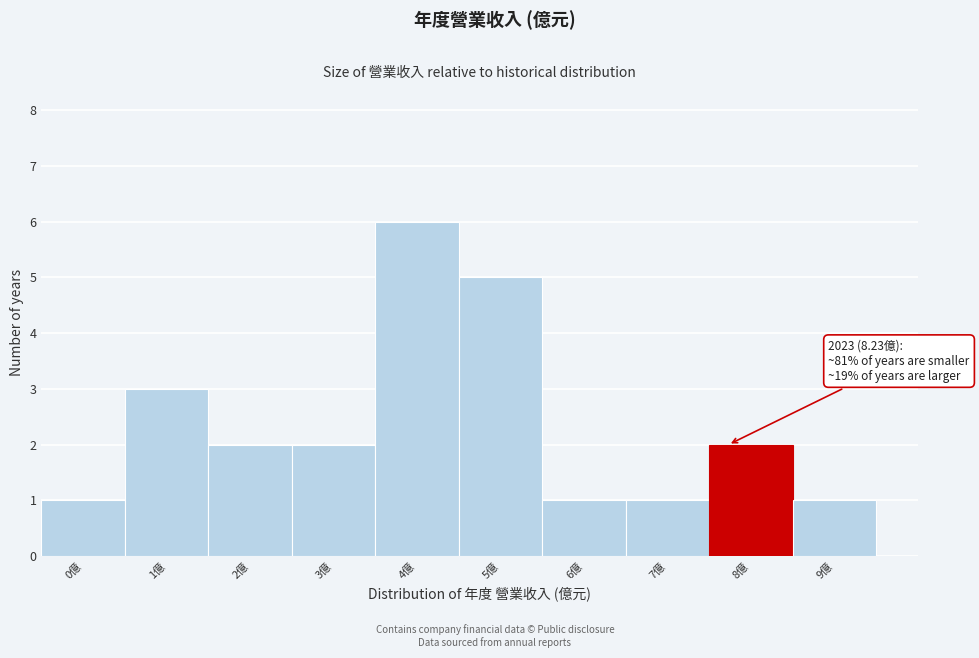

Reading left to right, what are all the values shown in this chart?

1	3	2	2	6	5	1	1	2	1